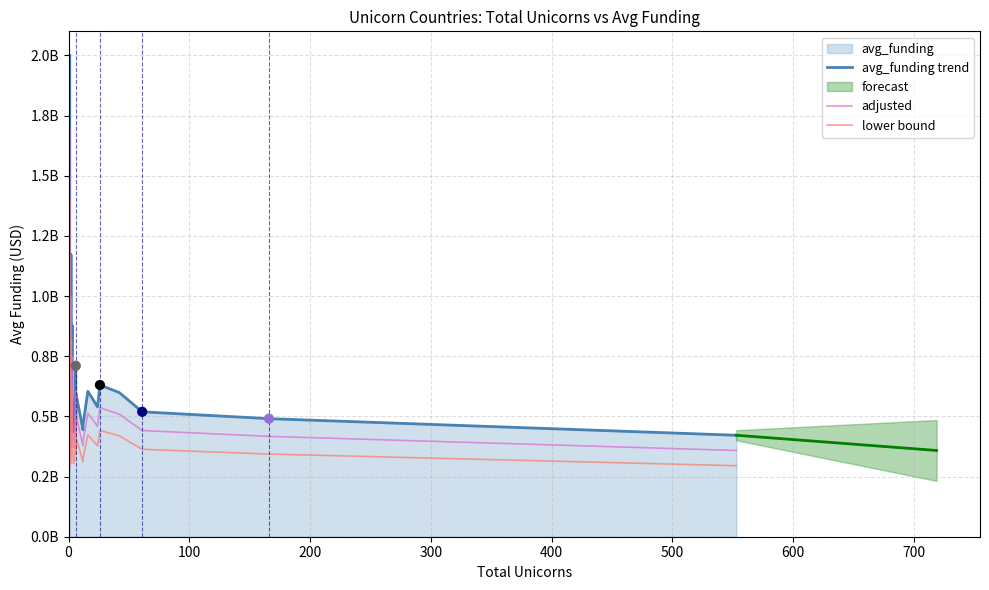

Which series contains the lowest Y value?

lower bound